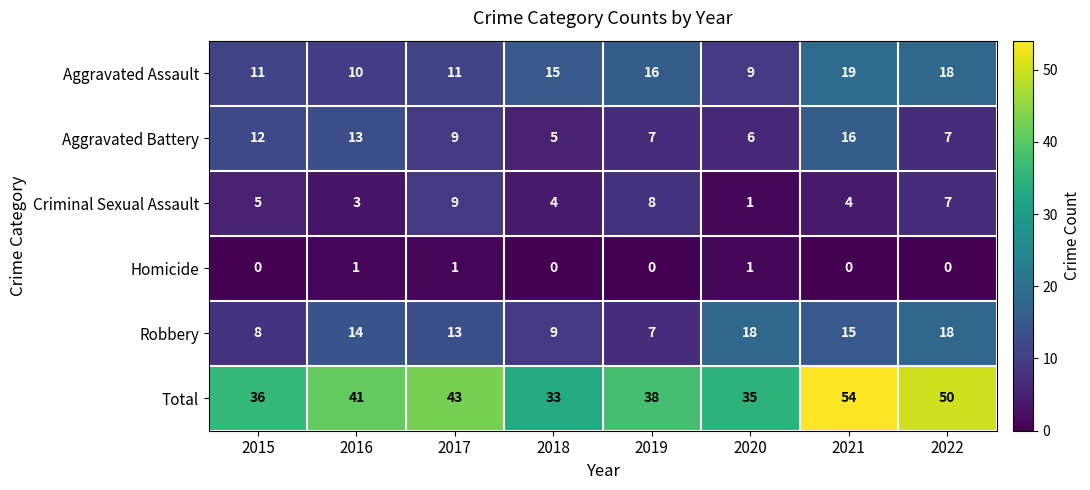

True or false: Aggravated Assault has a value of 18 at 2022.

True